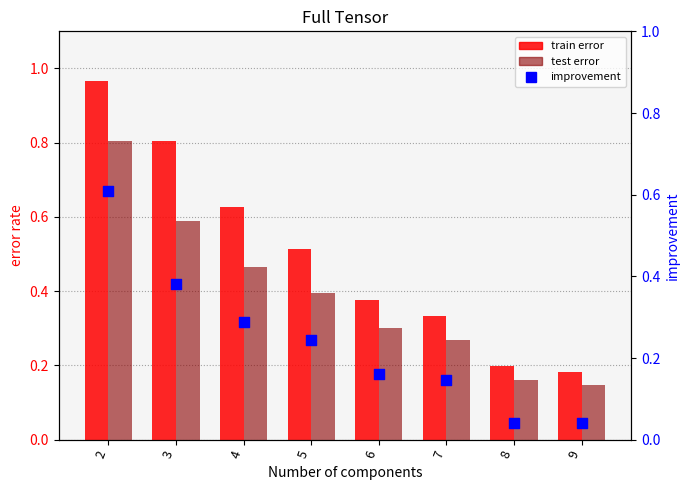

What is the total value across all series at 2?

2.4